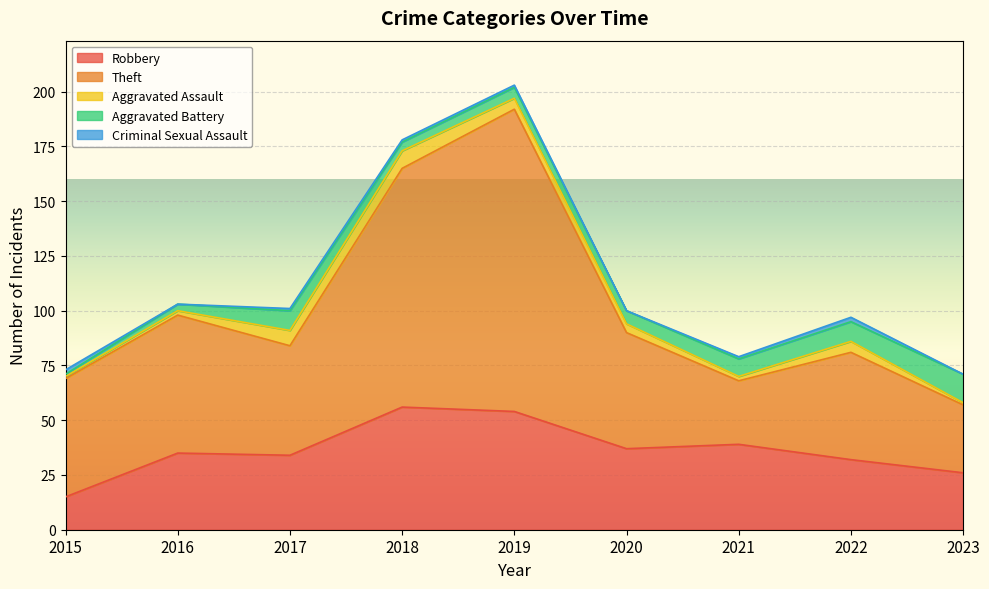

Where is the first local minimum for Theft?

2017